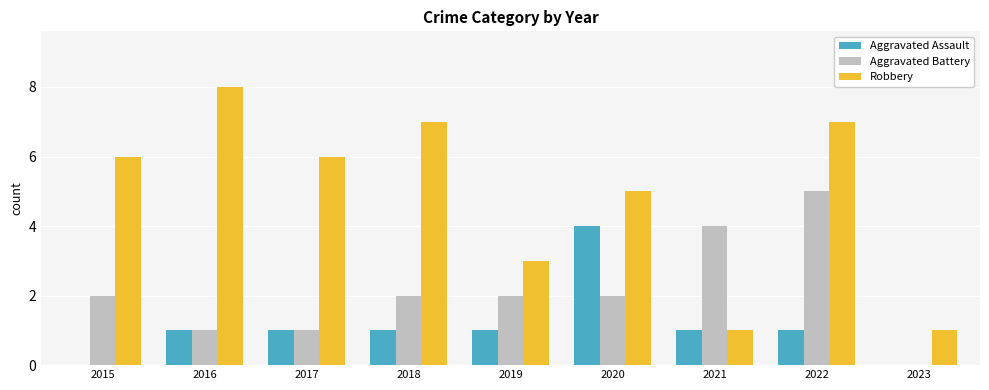

Reading left to right, extract all data points from this chart.

Aggravated Assault: 0	1	1	1	1	4	1	1	0
Aggravated Battery: 2	1	1	2	2	2	4	5	0
Robbery: 6	8	6	7	3	5	1	7	1